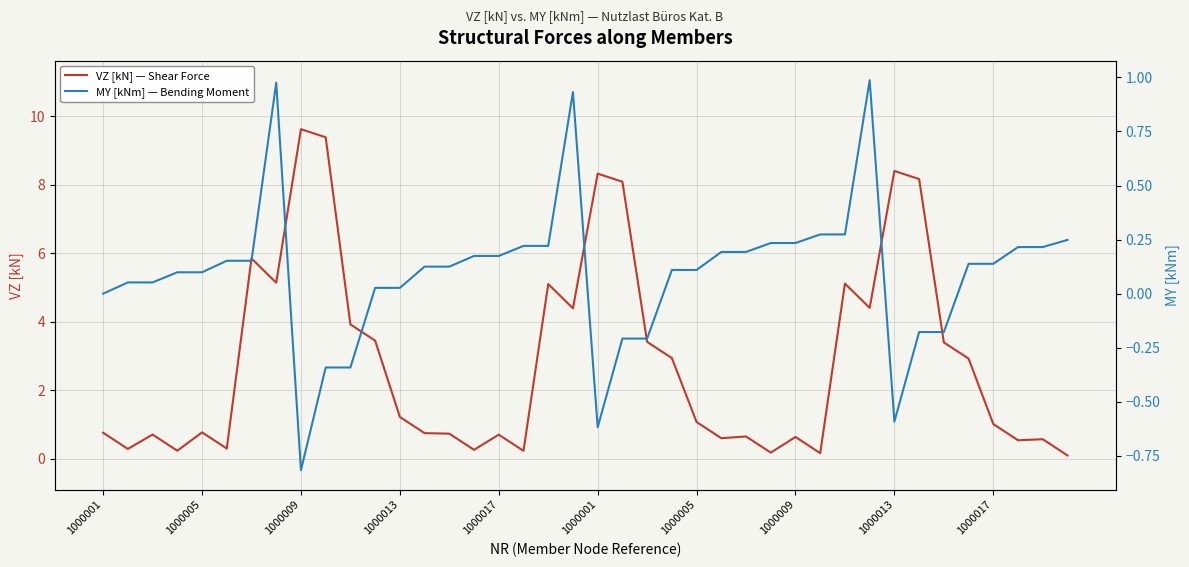

What is the difference between the maximum and minimum values in the VZ [kN] — Shear Force series?

9.5